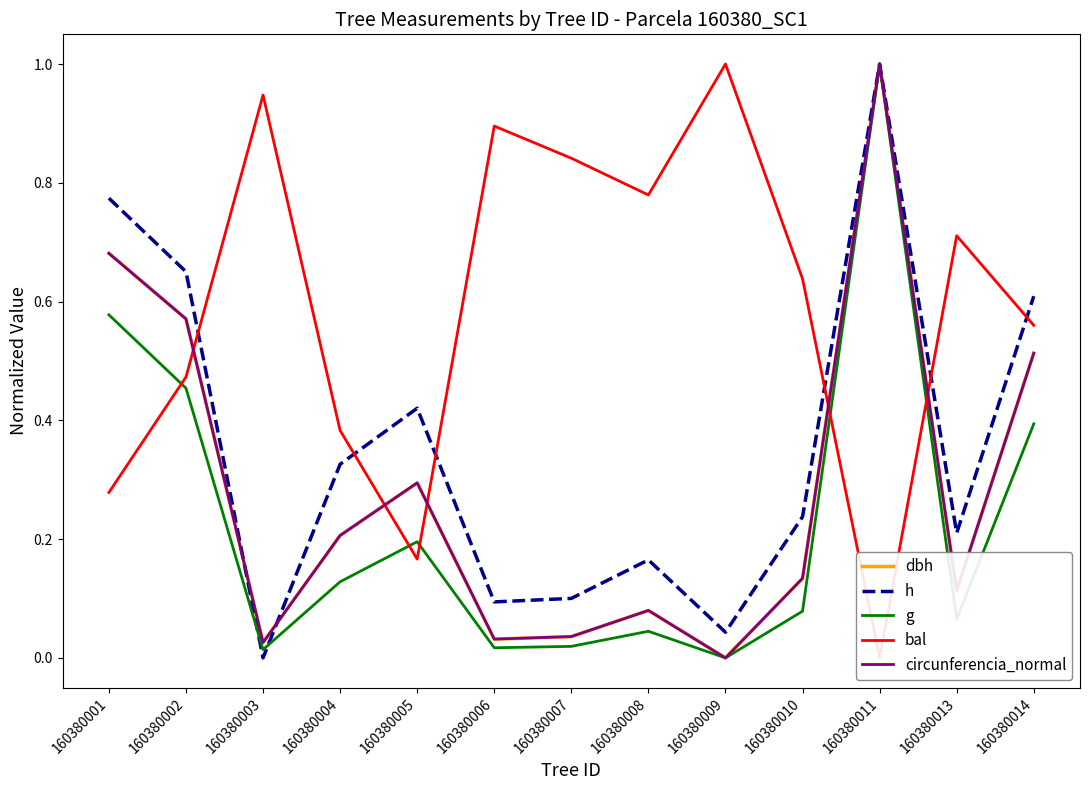

How many data points in h are above 0?

12